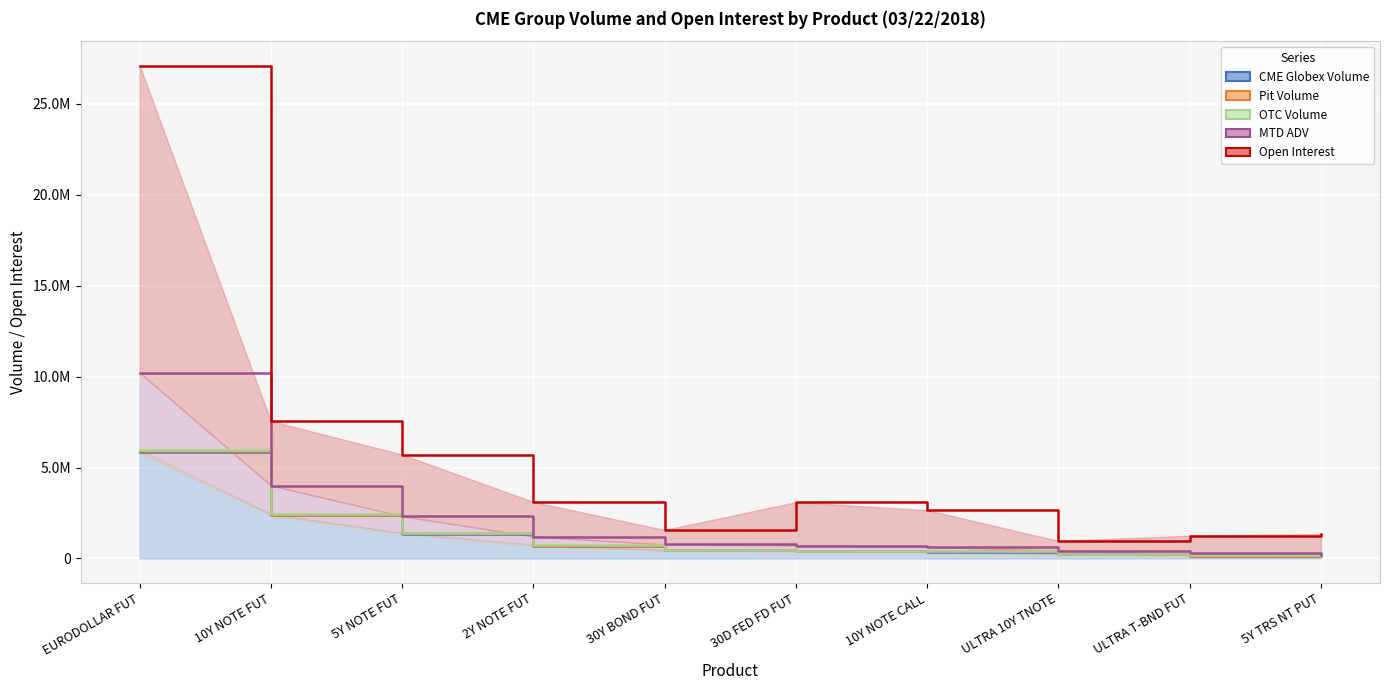

What is the label of the 8th point from the left?

ULTRA 10Y TNOTE